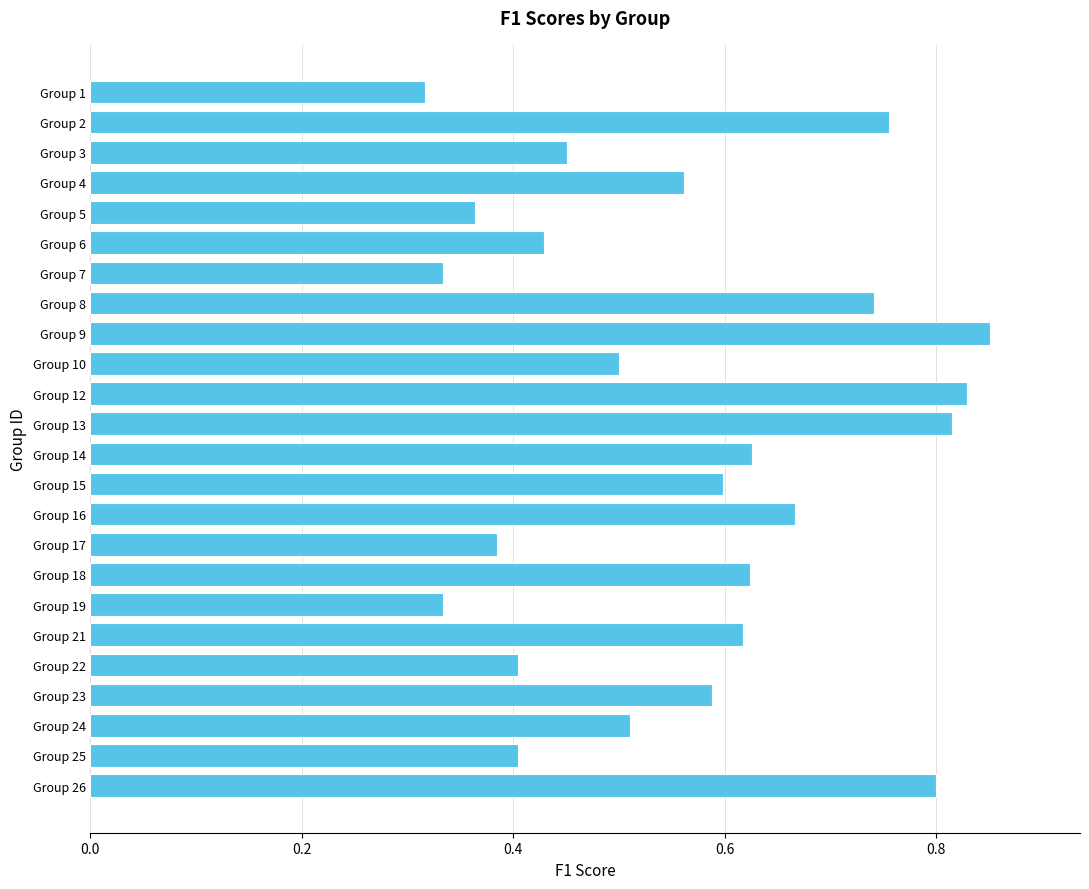

True or false: the data shows 0.6 at Group 5.

False